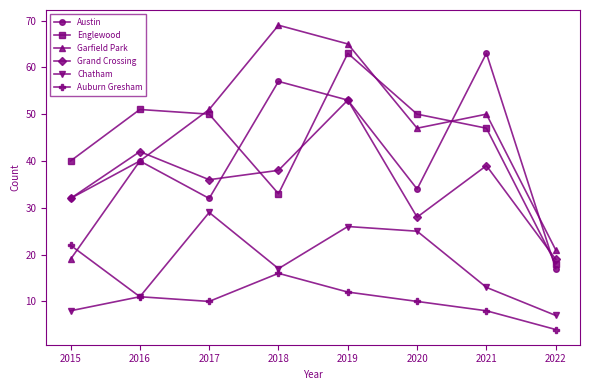

Between 2021 and 2022, which series saw the biggest shift?

Austin